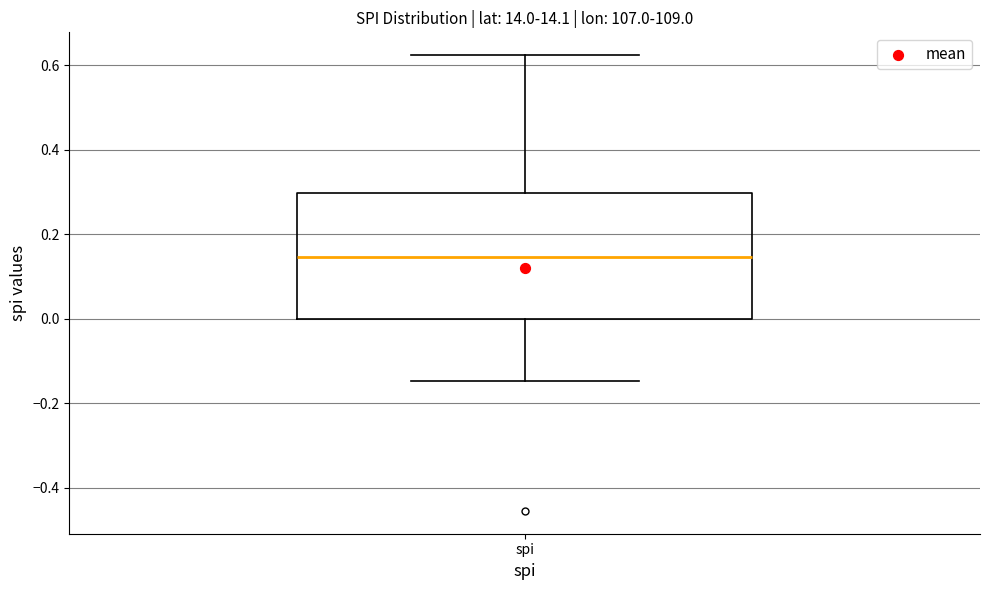

Where is the upper edge of the box for spi on the y-axis? The values are not printed on the chart, so give them approximately, as read against the axis.

0.30